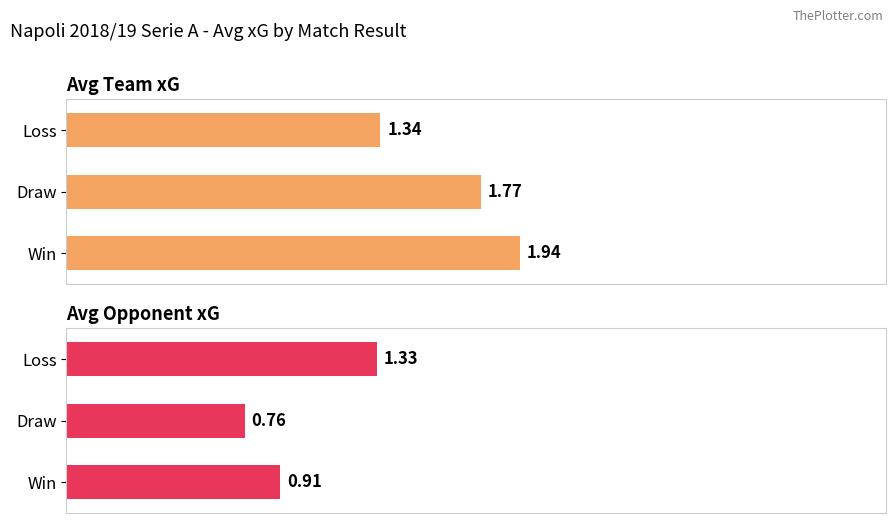

Does the chart contain stacked bars?

No